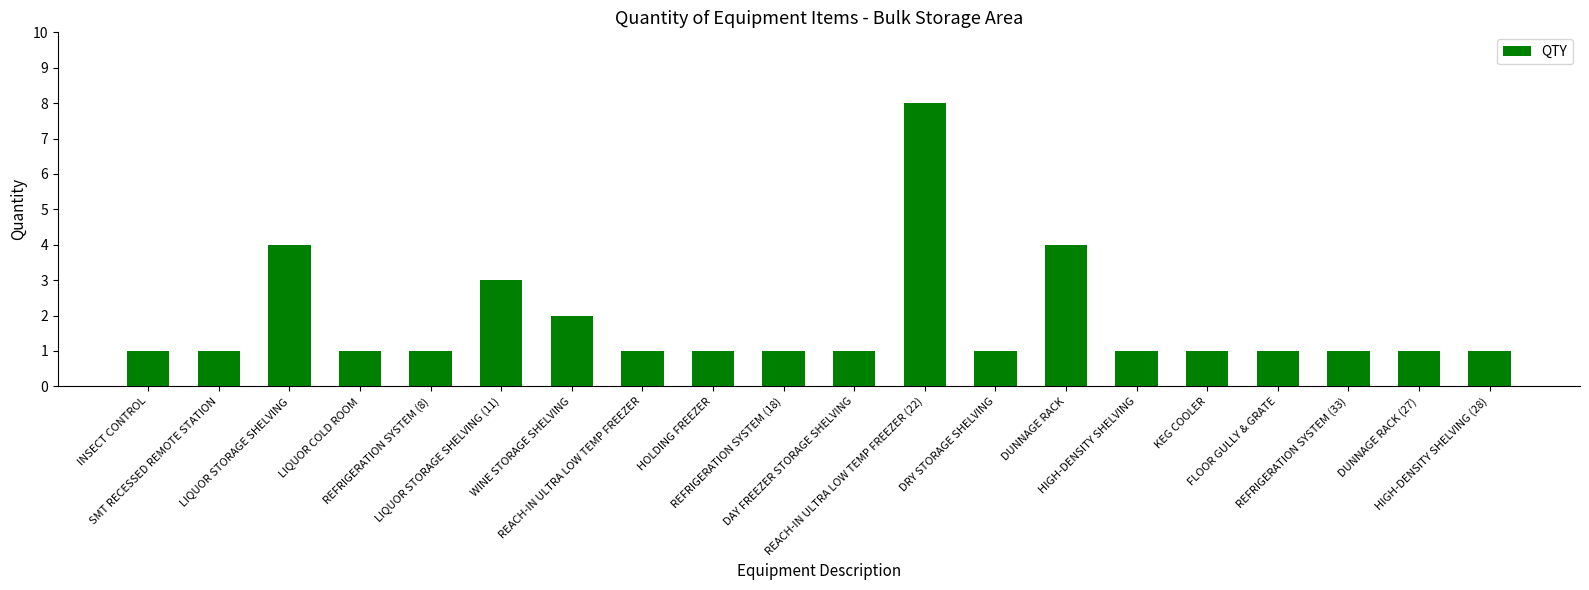

What is the label of the 20th bar from the left?

HIGH-DENSITY SHELVING (28)